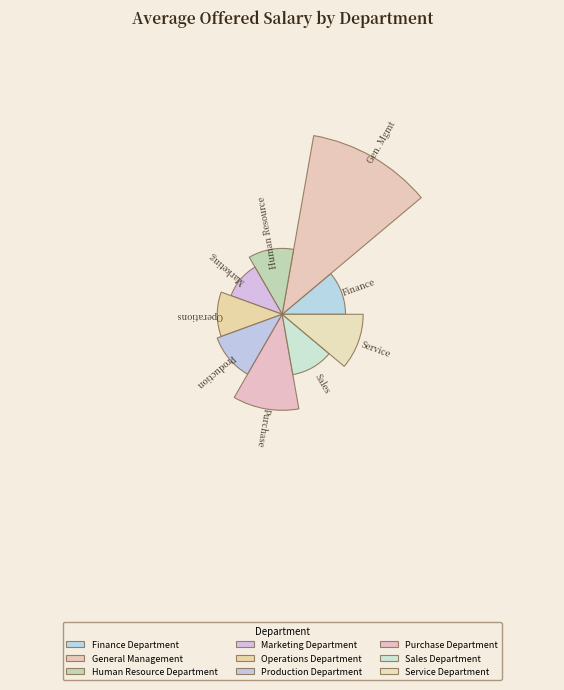

What percentage is the Operations Department slice, to the nearest percent?

11%